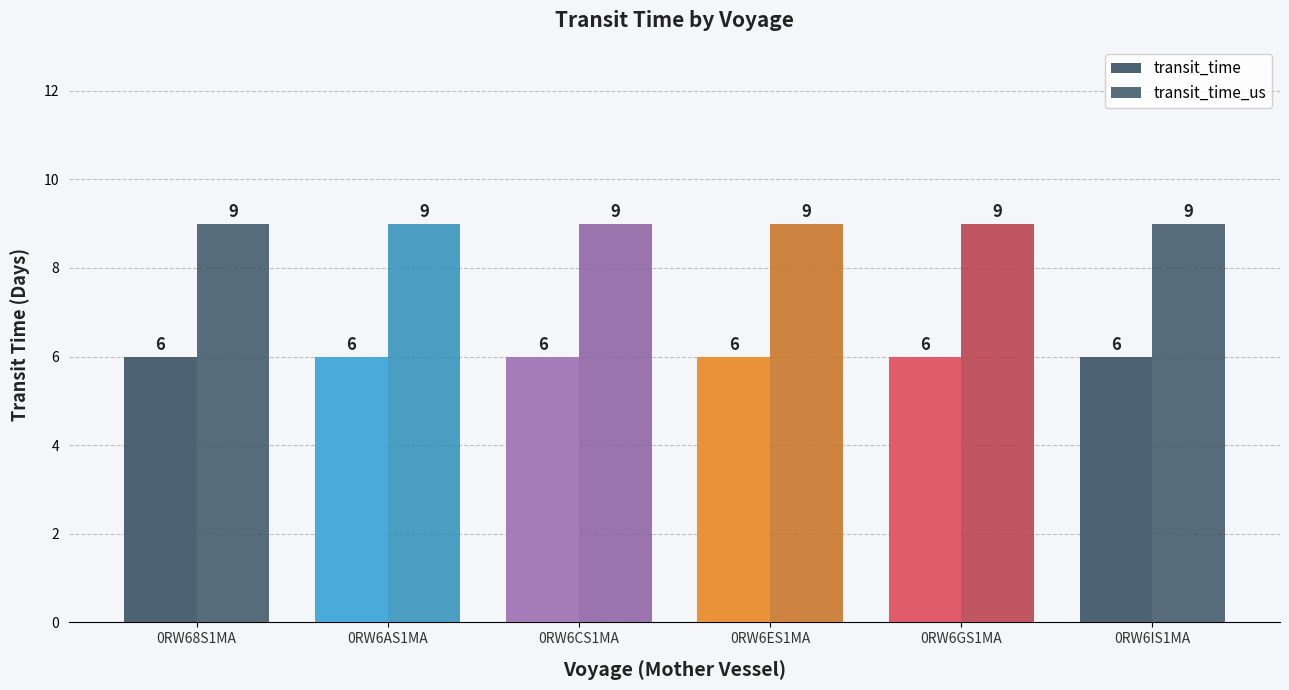

List the series in order of their overall mean, lowest first.

transit_time, transit_time_us